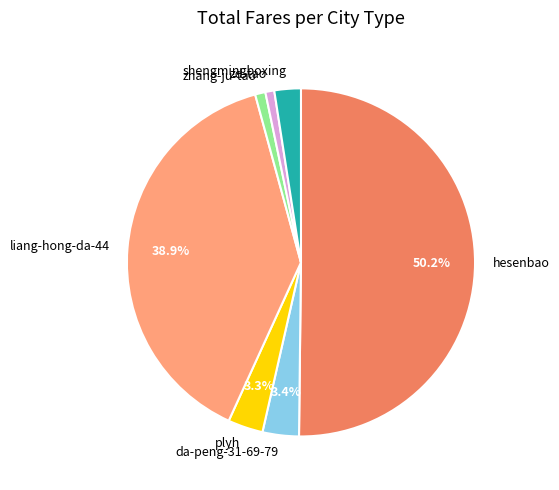

Count the number of slices in the pie.

7